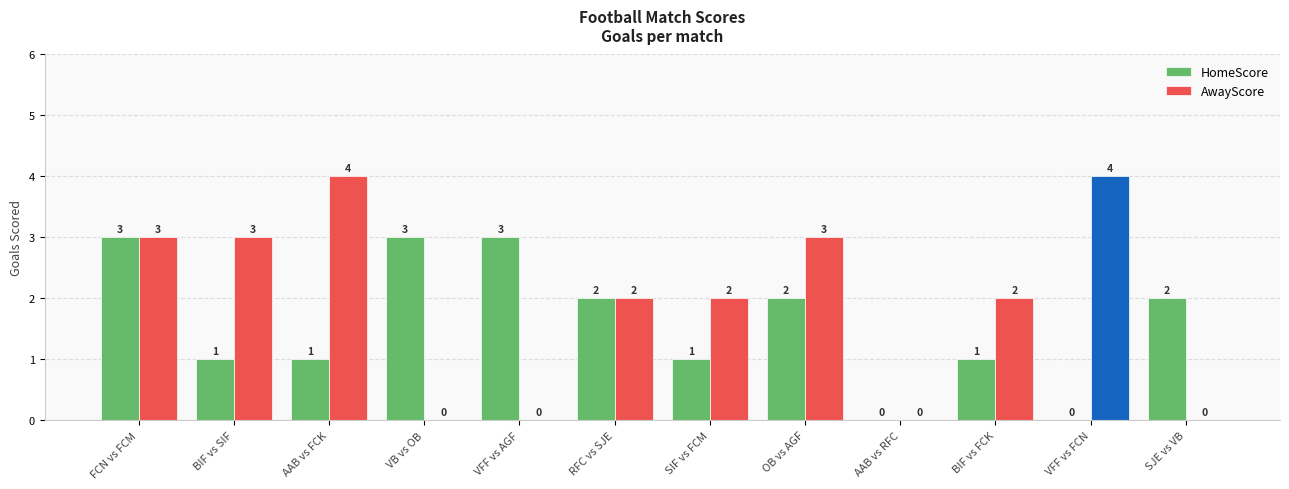

Reading left to right, extract all data points from this chart.

HomeScore: FCN vs FCM=3	BIF vs SIF=1	AAB vs FCK=1	VB vs OB=3	VFF vs AGF=3	RFC vs SJE=2	SIF vs FCM=1	OB vs AGF=2	AAB vs RFC=0	BIF vs FCK=1	VFF vs FCN=0	SJE vs VB=2
AwayScore: FCN vs FCM=3	BIF vs SIF=3	AAB vs FCK=4	VB vs OB=0	VFF vs AGF=0	RFC vs SJE=2	SIF vs FCM=2	OB vs AGF=3	AAB vs RFC=0	BIF vs FCK=2	VFF vs FCN=4	SJE vs VB=0